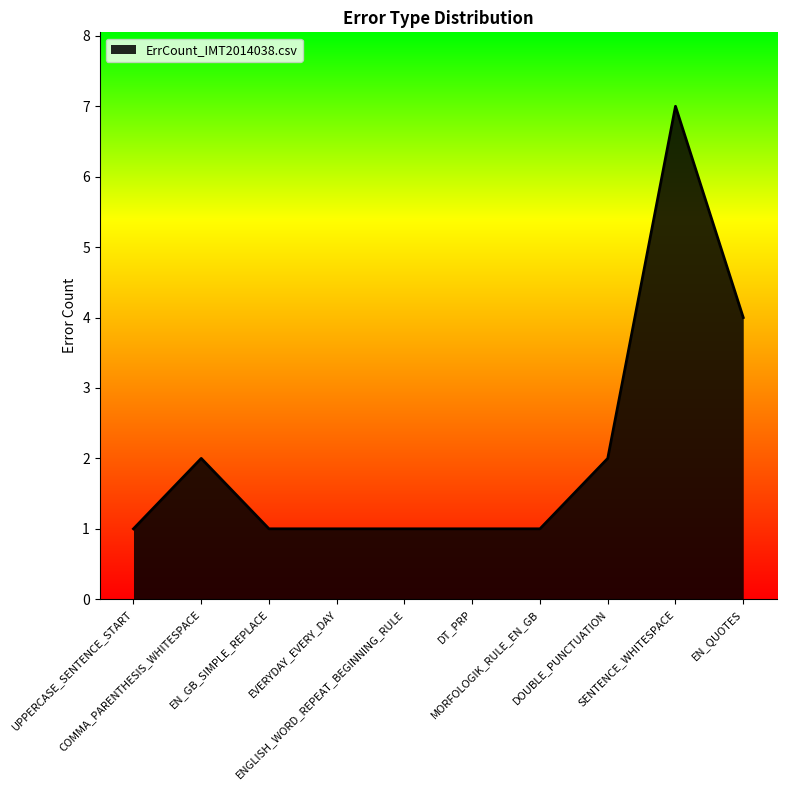

Between COMMA_PARENTHESIS_WHITESPACE and DT_PRP, which is larger?

COMMA_PARENTHESIS_WHITESPACE